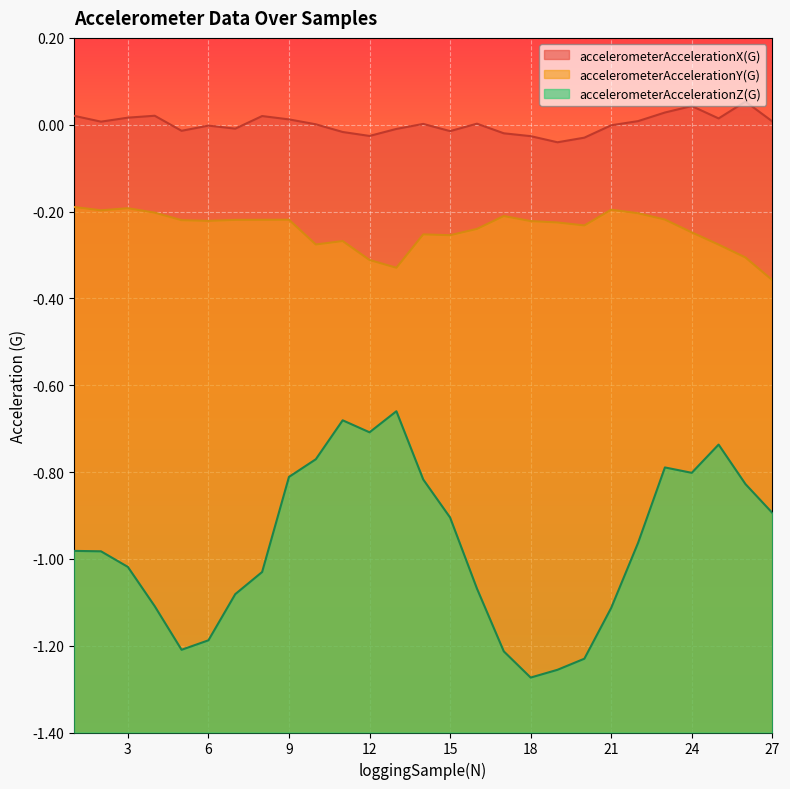

Reading left to right, list all the values displayed in this chart.

accelerometerAccelerationX(G): 1=0.0	2=0.0	3=0.0	4=0.0	5=-0.0	6=-0.0	7=-0.0	8=0.0	9=0.0	10=0.0	11=-0.0	12=-0.0	13=-0.0	14=0.0	15=-0.0	16=0.0	17=-0.0	18=-0.0	19=-0.0	20=-0.0	21=-0.0	22=0.0	23=0.0	24=0.0	25=0.0	26=0.1	27=0.0
accelerometerAccelerationY(G): 1=-0.2	2=-0.2	3=-0.2	4=-0.2	5=-0.2	6=-0.2	7=-0.2	8=-0.2	9=-0.2	10=-0.3	11=-0.3	12=-0.3	13=-0.3	14=-0.3	15=-0.3	16=-0.2	17=-0.2	18=-0.2	19=-0.2	20=-0.2	21=-0.2	22=-0.2	23=-0.2	24=-0.2	25=-0.3	26=-0.3	27=-0.4
accelerometerAccelerationZ(G): 1=-1.0	2=-1.0	3=-1.0	4=-1.1	5=-1.2	6=-1.2	7=-1.1	8=-1.0	9=-0.8	10=-0.8	11=-0.7	12=-0.7	13=-0.7	14=-0.8	15=-0.9	16=-1.1	17=-1.2	18=-1.3	19=-1.3	20=-1.2	21=-1.1	22=-1.0	23=-0.8	24=-0.8	25=-0.7	26=-0.8	27=-0.9